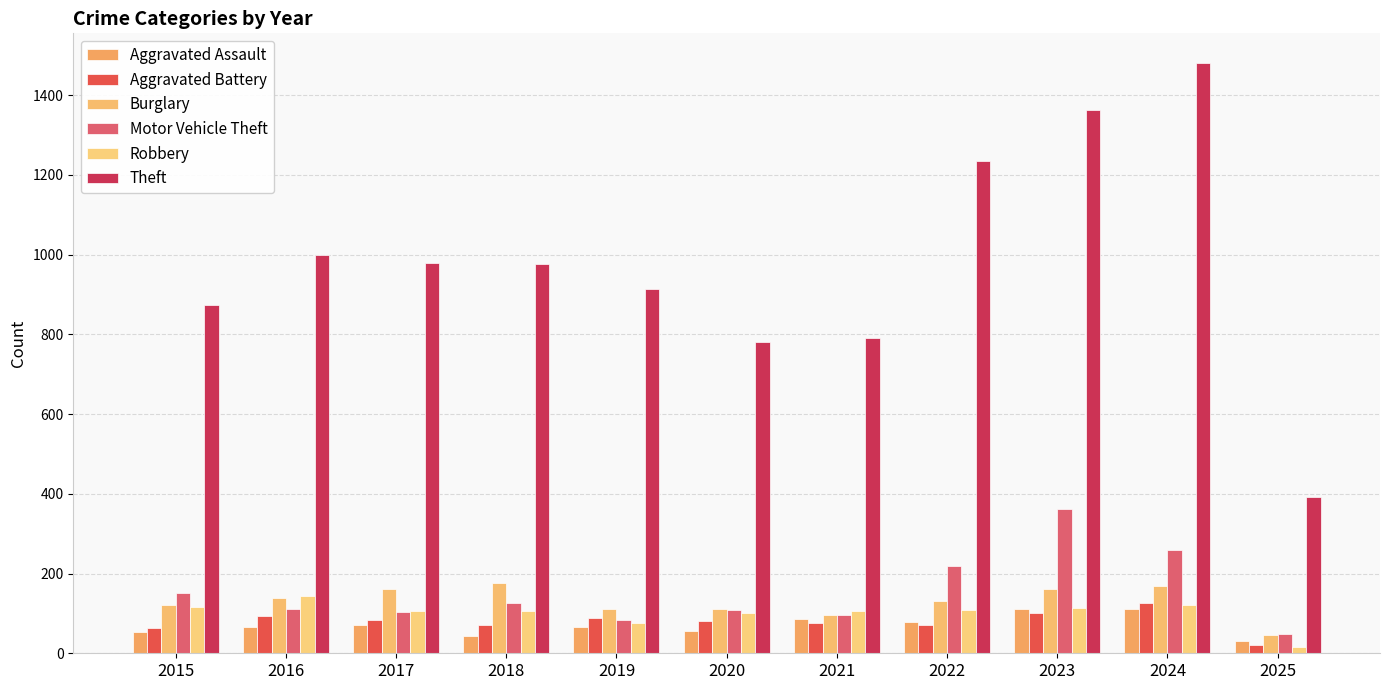

What is the value of the Theft bar at the 4th from the left?

977